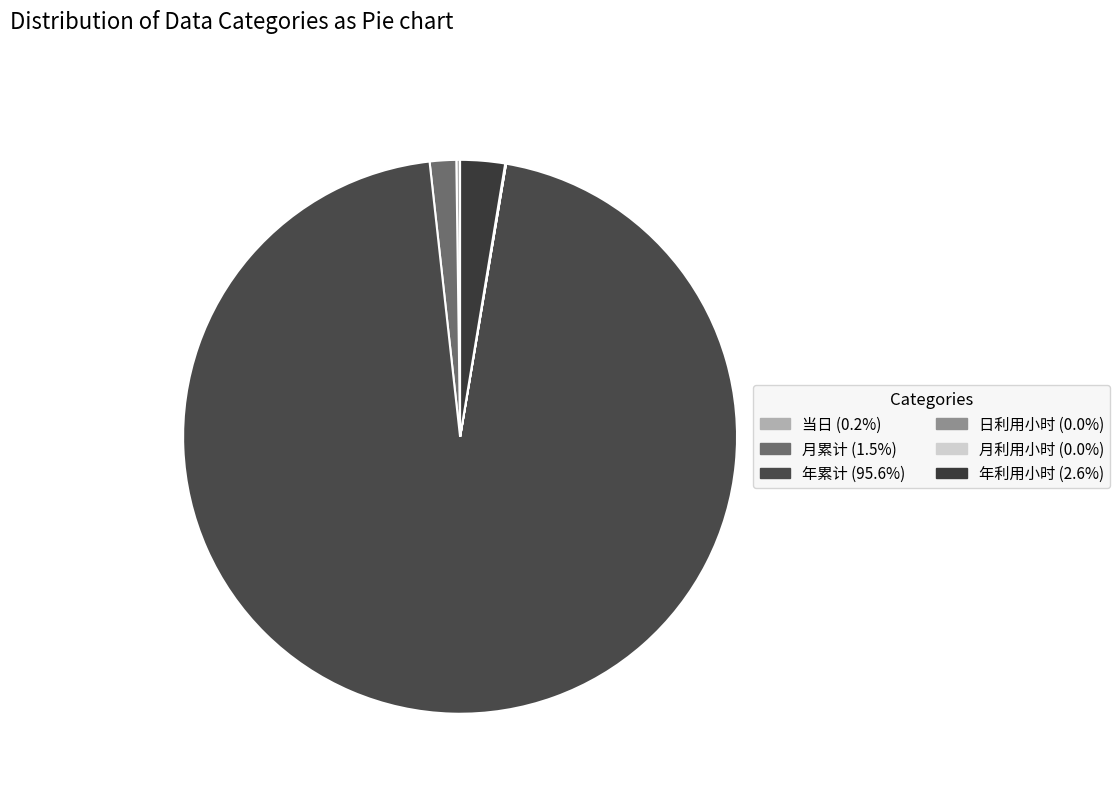

What is the change in value from 当日 to 月利用小时?

-232.7